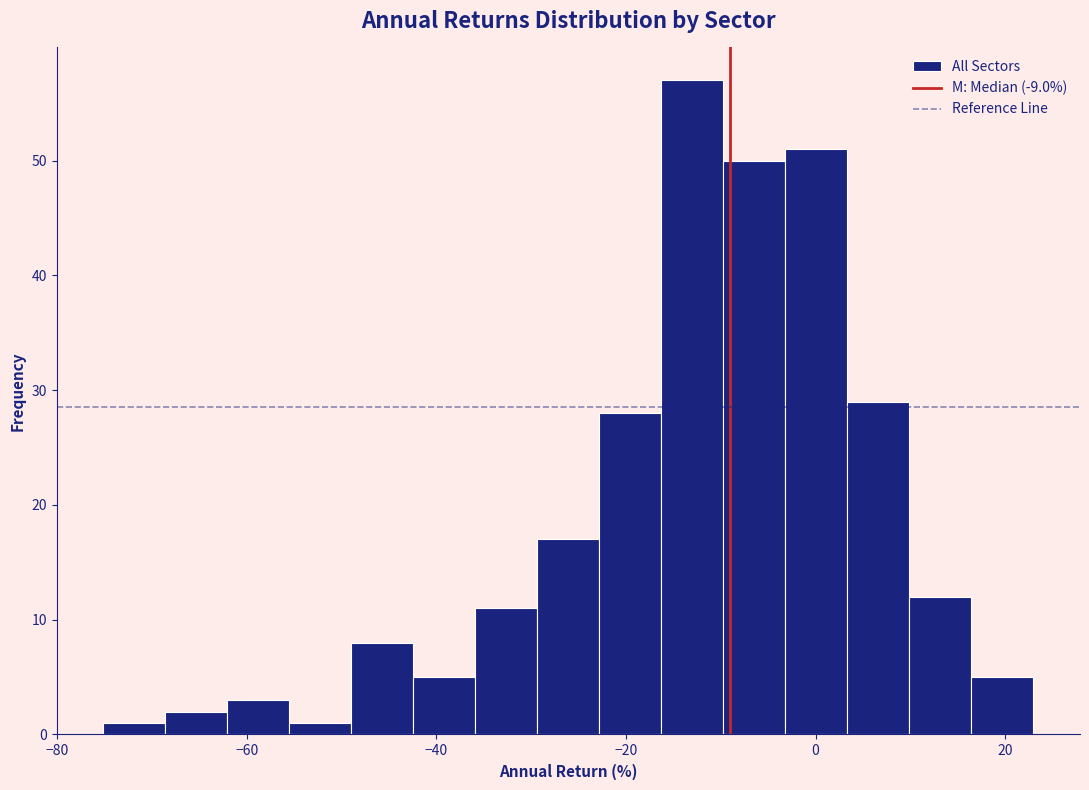

Read against the x-axis, roughly where is the centre of the tallest bar?

-12